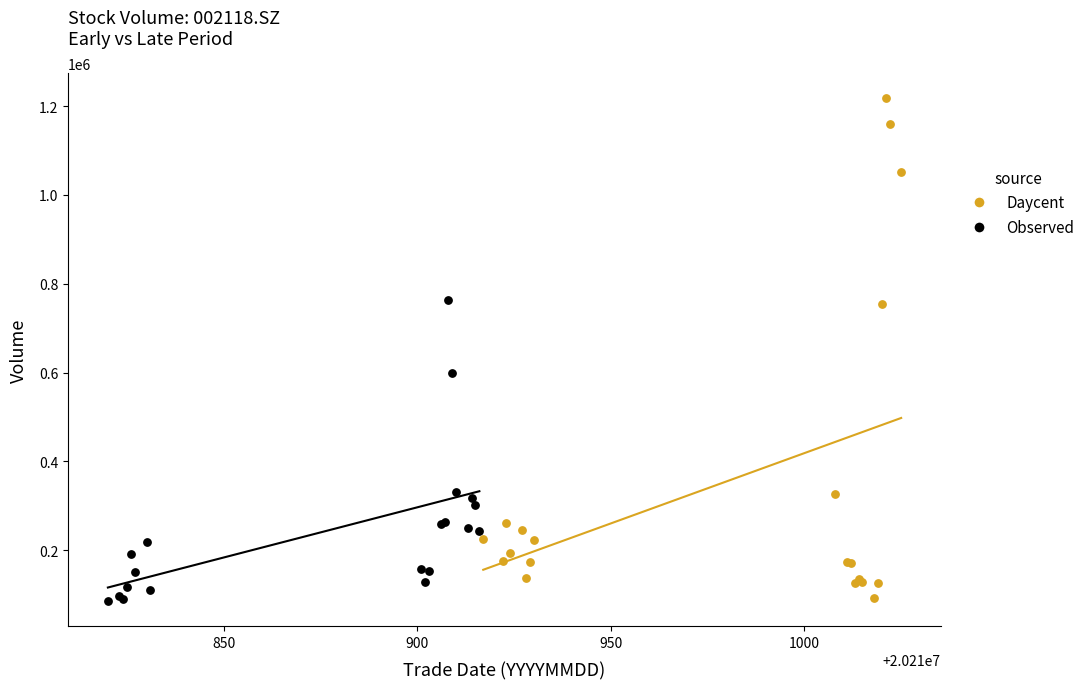

What are all the series names shown in the legend?

Daycent, Observed